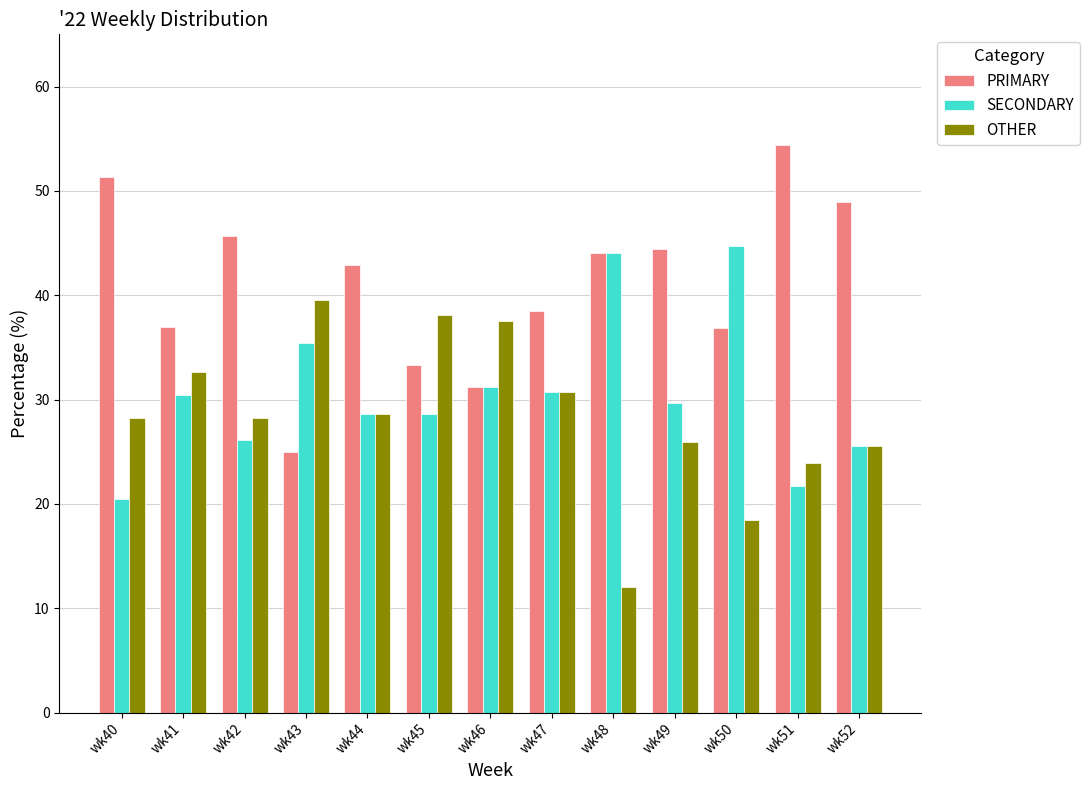

Count the number of data series in this chart.

3